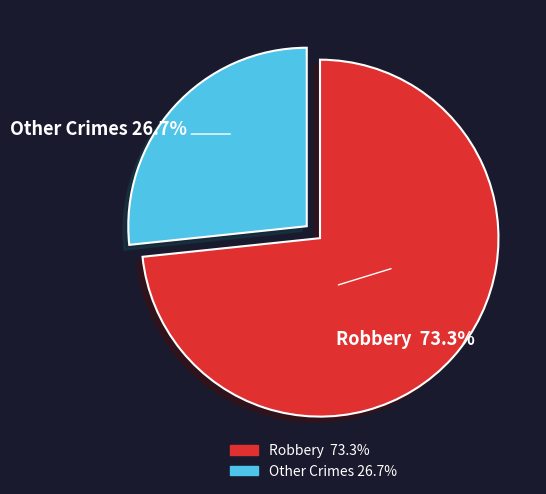

Rank the categories by value from lowest to highest.

Other Crimes, Robbery